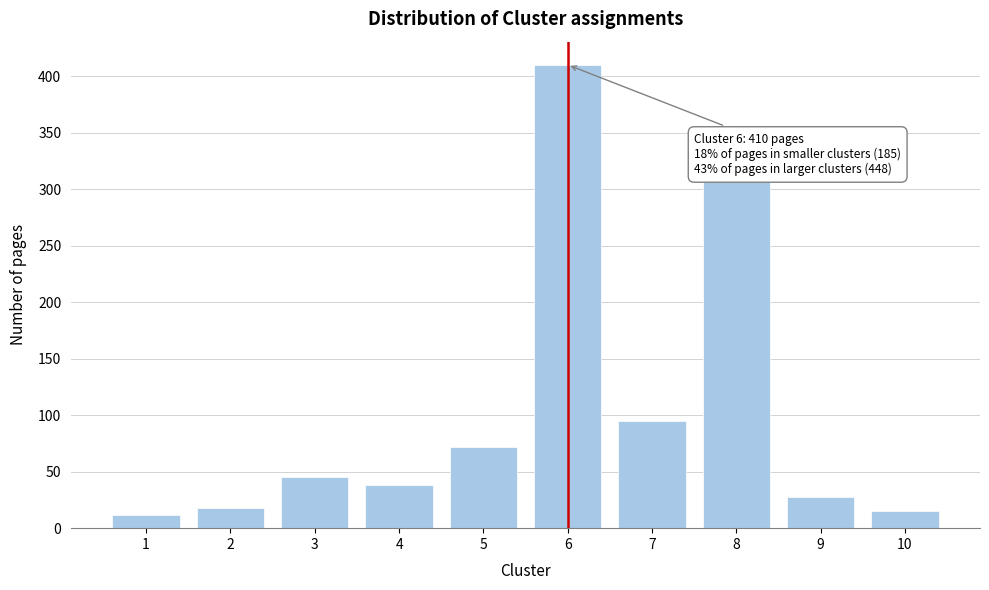

Reading right to left, list all the values displayed in this chart.

15	28	310	95	410	72	38	45	18	12